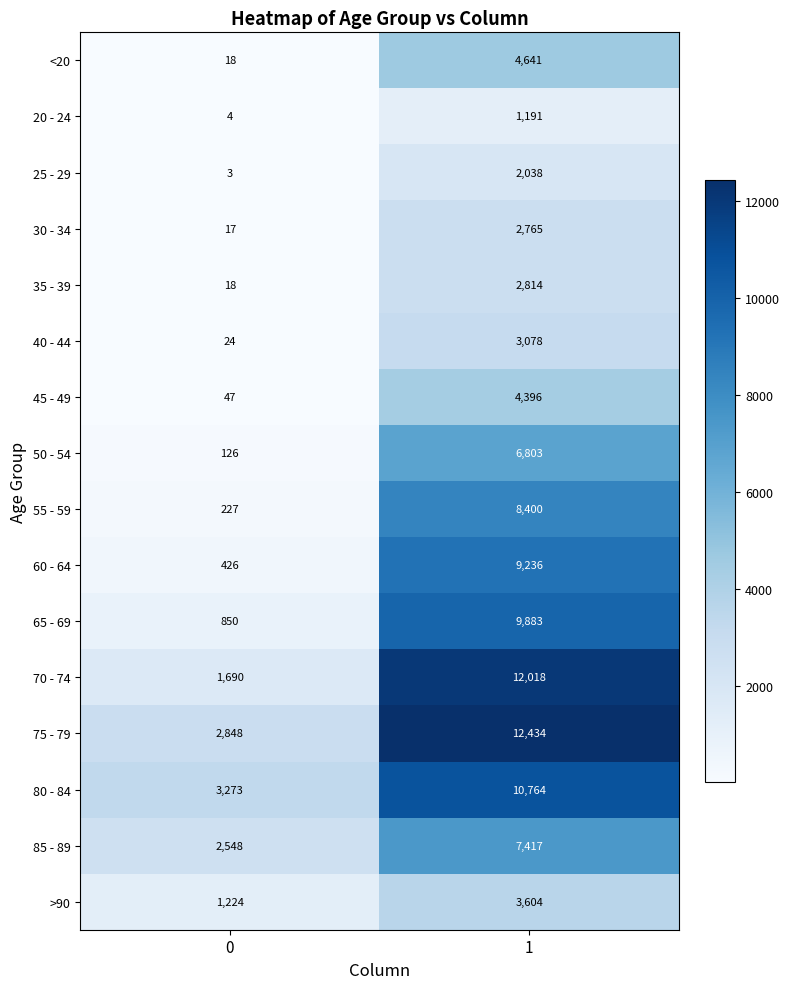

What is the difference between the 85 - 89 values at 0 and 1?

4869